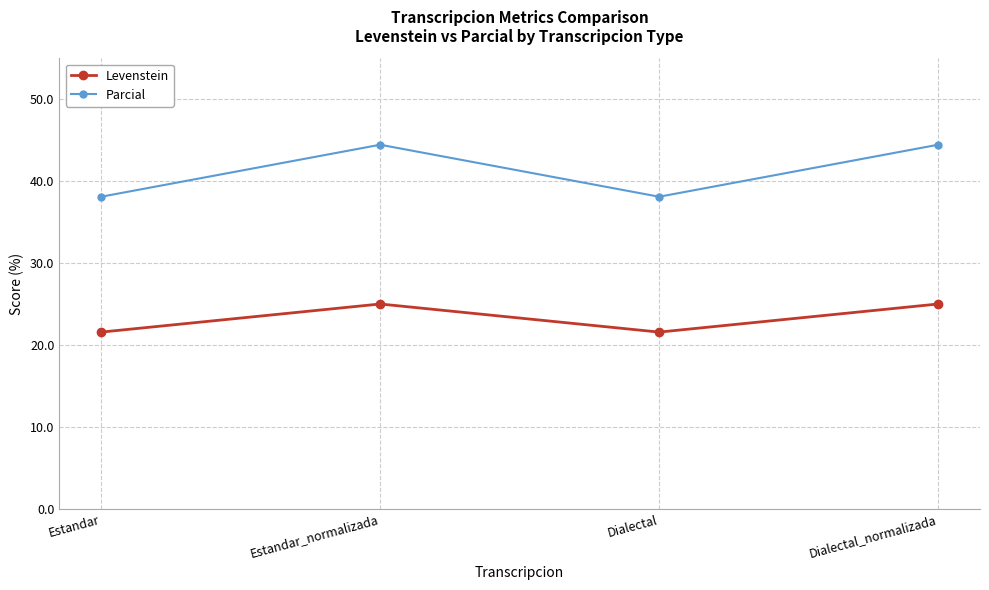

What is the highest value of the Parcial series?

44.4